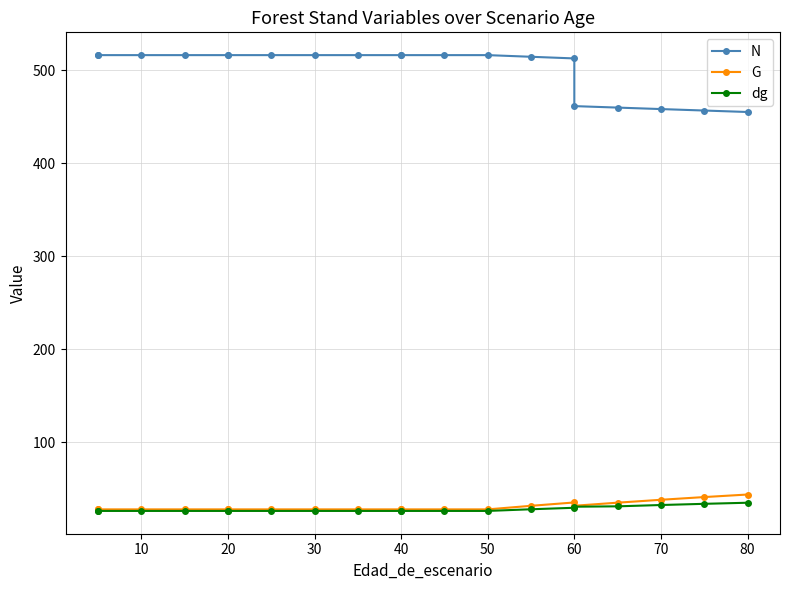

The value of N at 60 is 516.4. True or false?

True